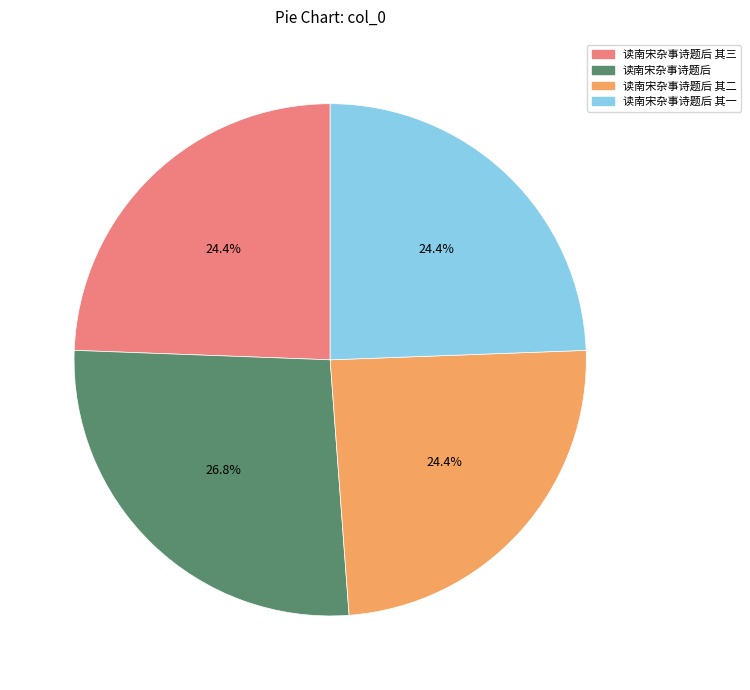

To the nearest percent, what is the average slice percentage?

25%